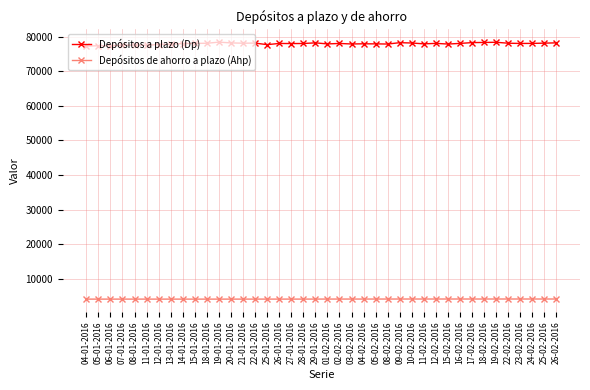

True or false: Depósitos de ahorro a plazo (Ahp) and Depósitos a plazo (Dp) intersect in this chart.

False